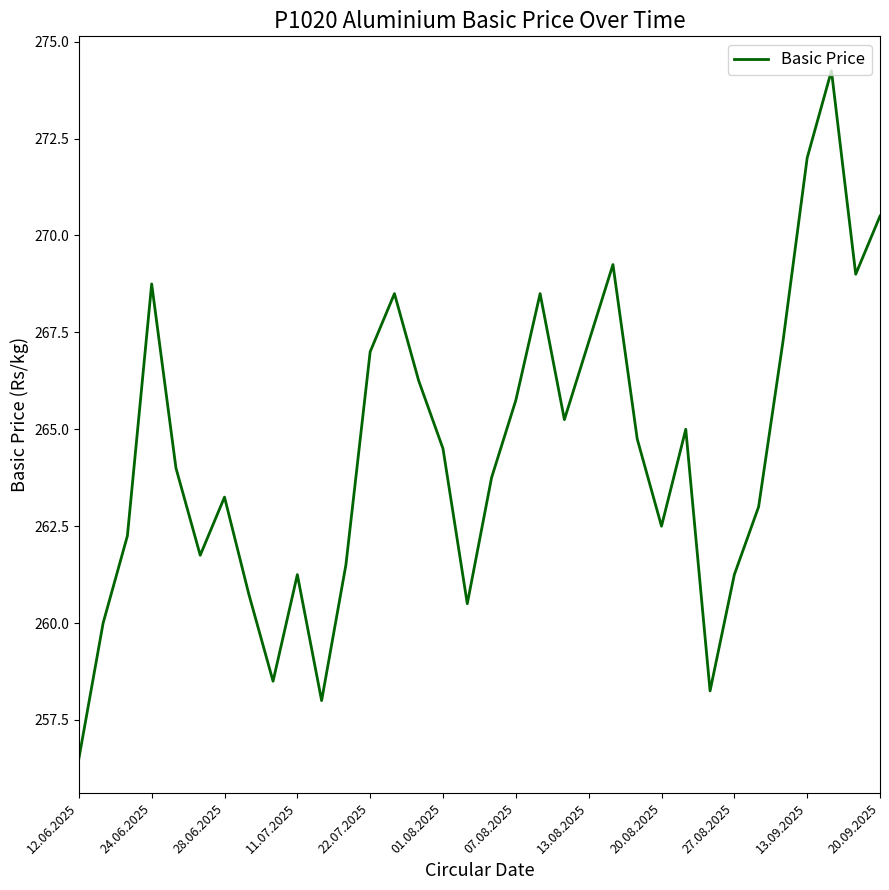

What is the minimum value shown in the chart?

256.5